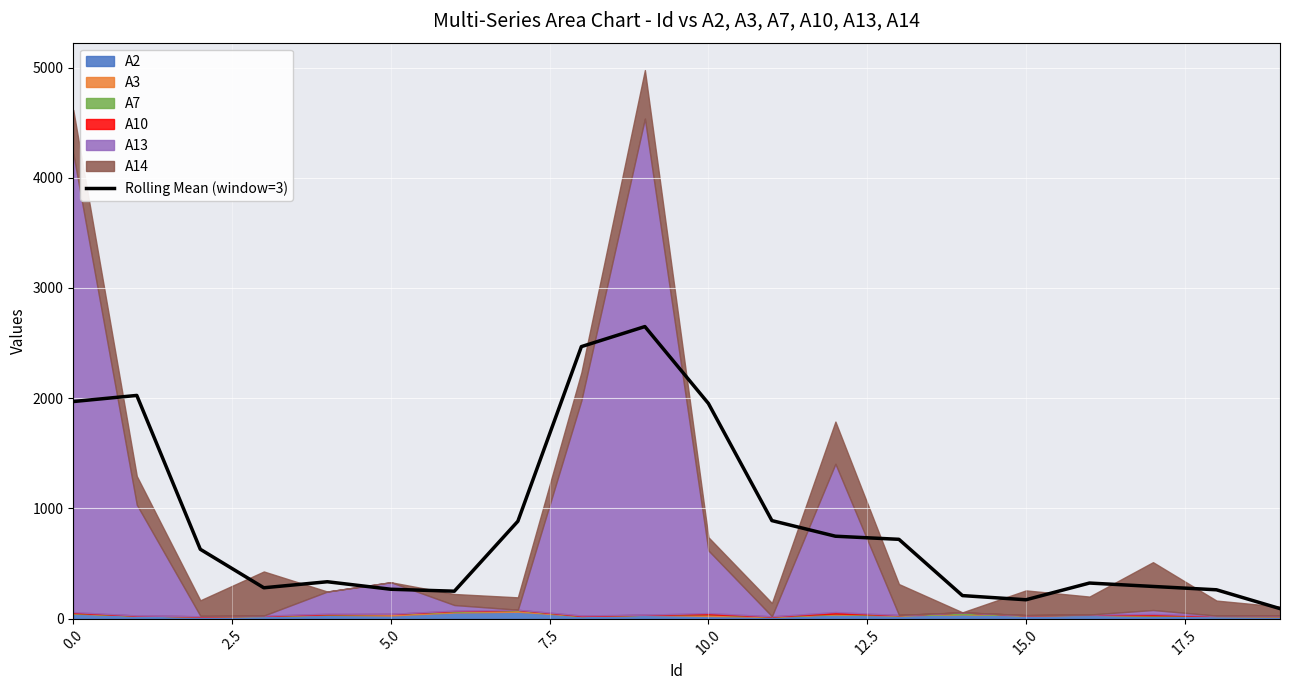

What is the value of the 4th point from the left?

280.1